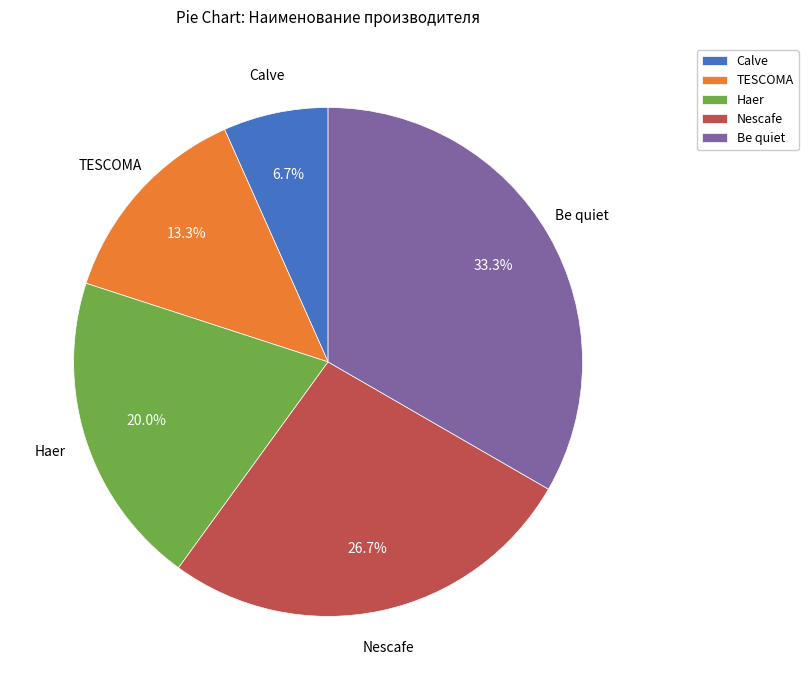

To the nearest percent, what is the difference between the largest and smallest slice percentages?

27%